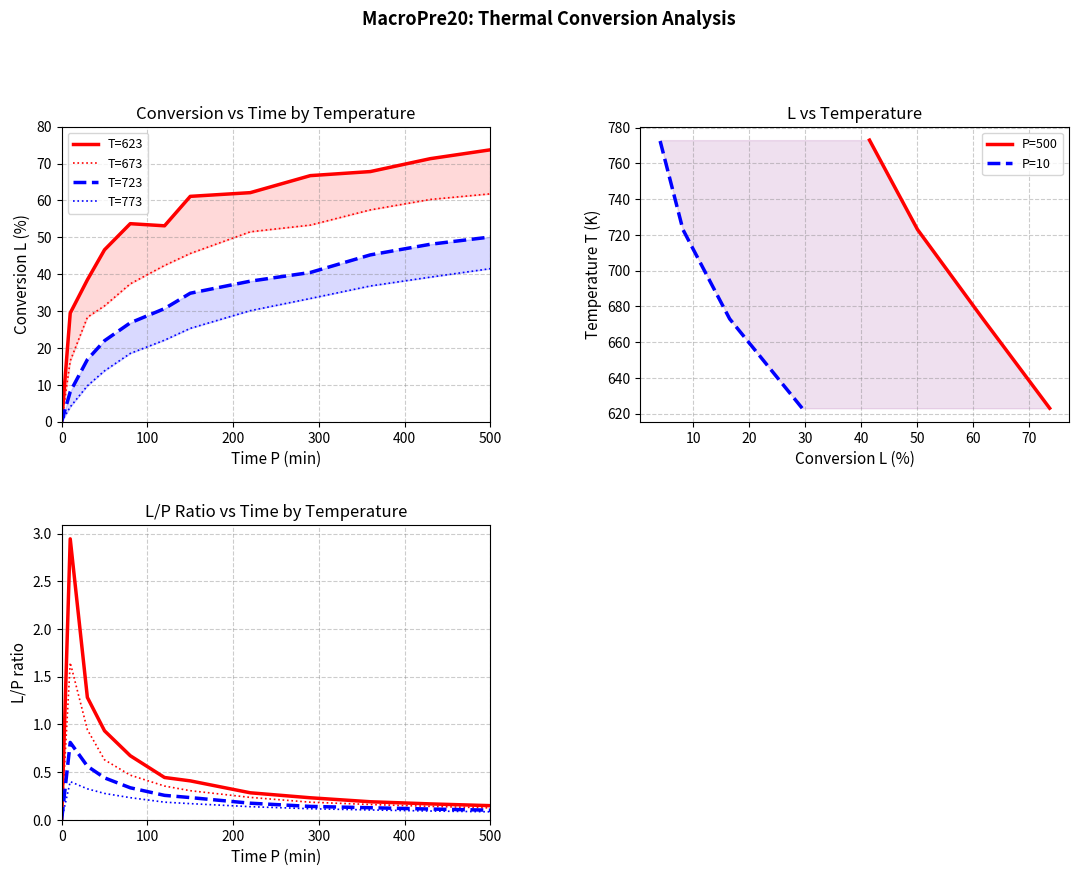

True or false: T=623 and T=723 intersect in this chart.

False